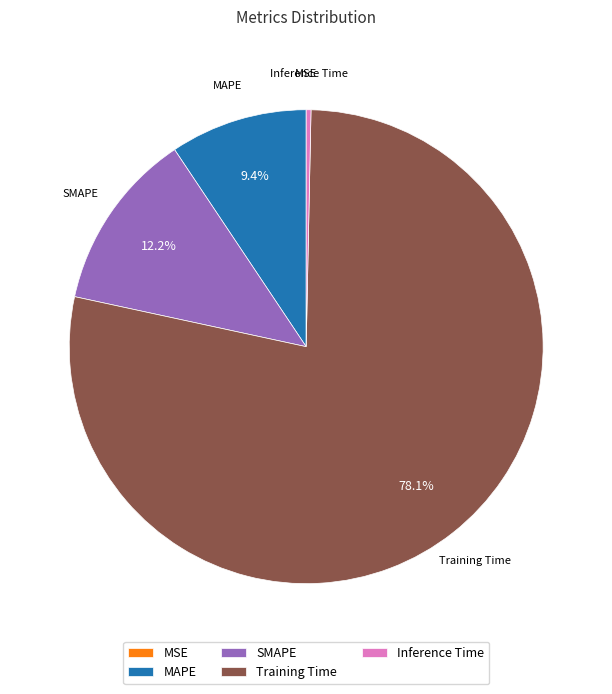

Which category has the biggest portion of the pie?

Training Time